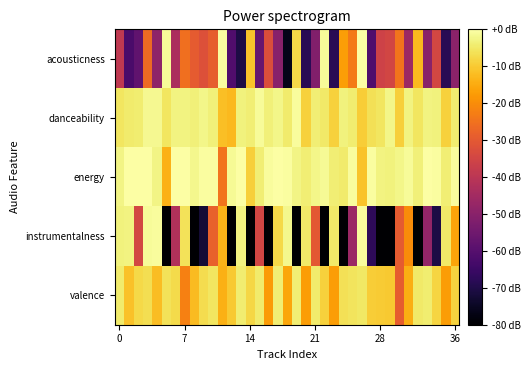

At which category is the sum across all series the highest?

26